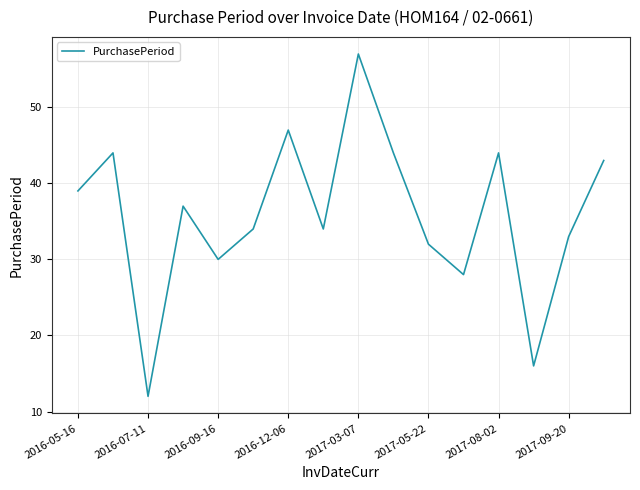

What is the difference between the maximum and minimum values?

45